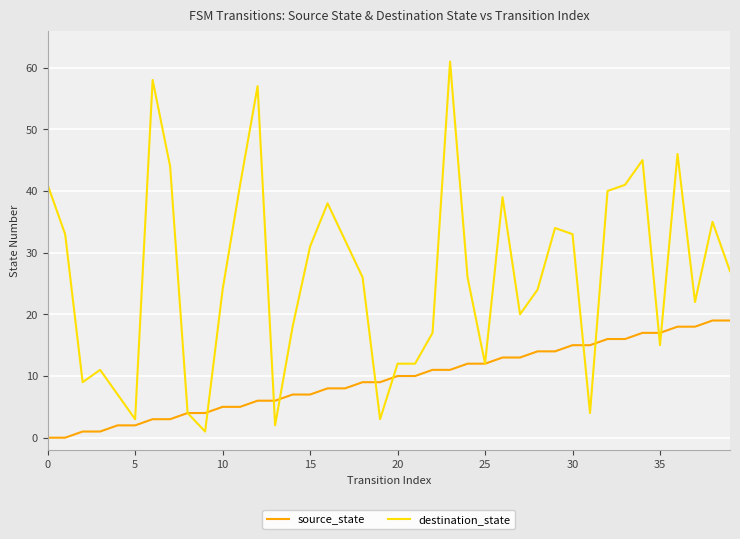

Which series has the widest spread of values?

destination_state